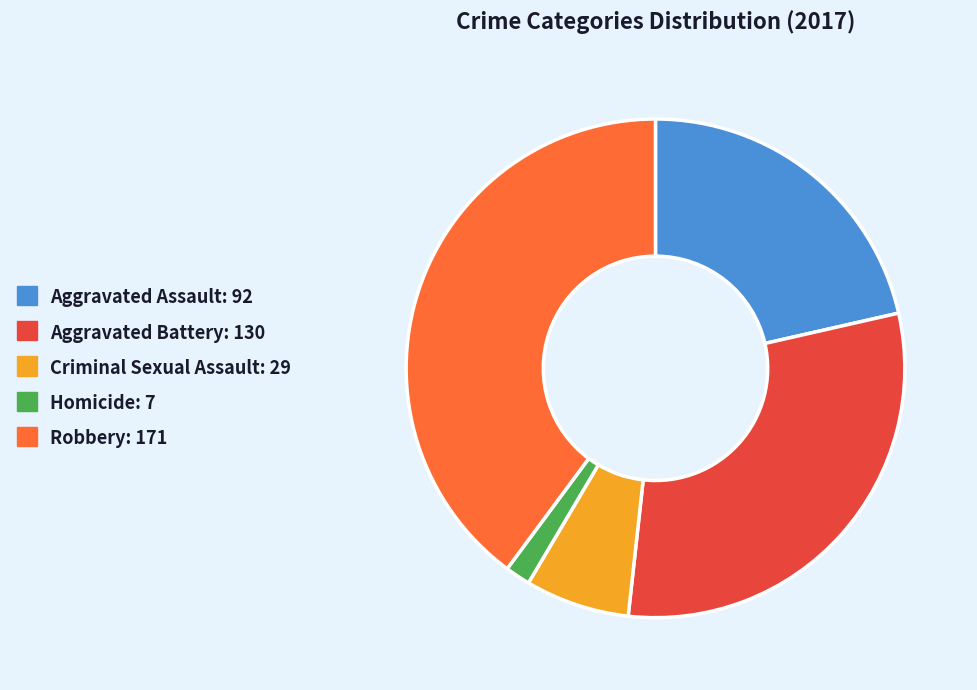

True or false: Robbery accounts for 34% of the total.

False